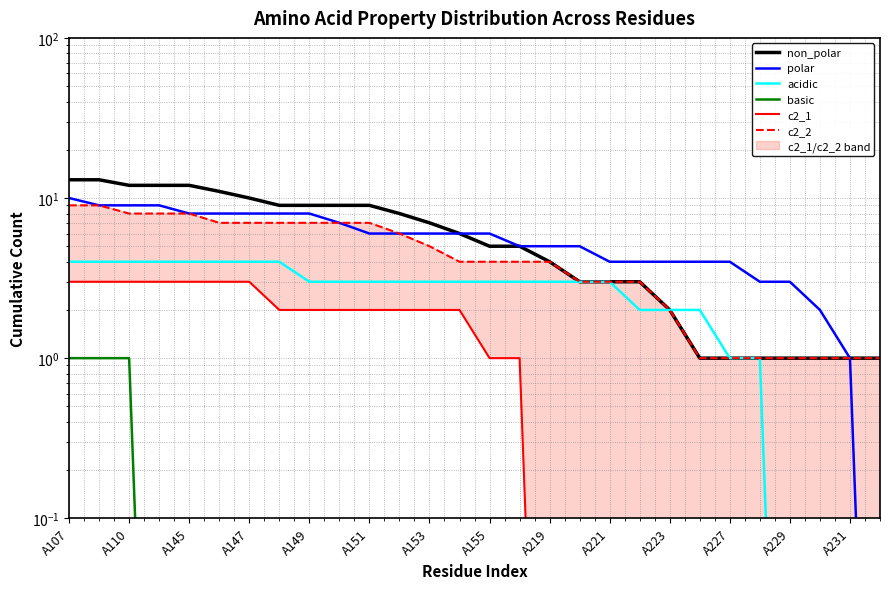

At A147, list the series in order from smallest to largest.

basic, c2_1, acidic, c2_2, polar, non_polar